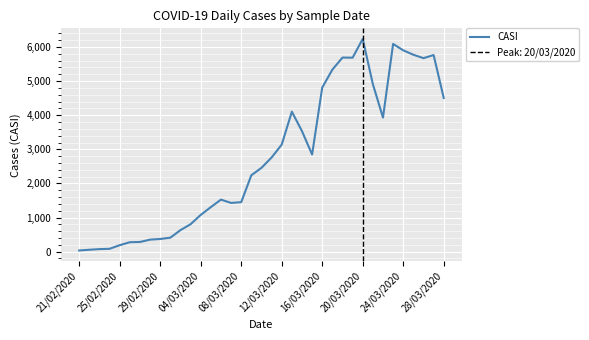

What is the highest value of the CASI series?

6237